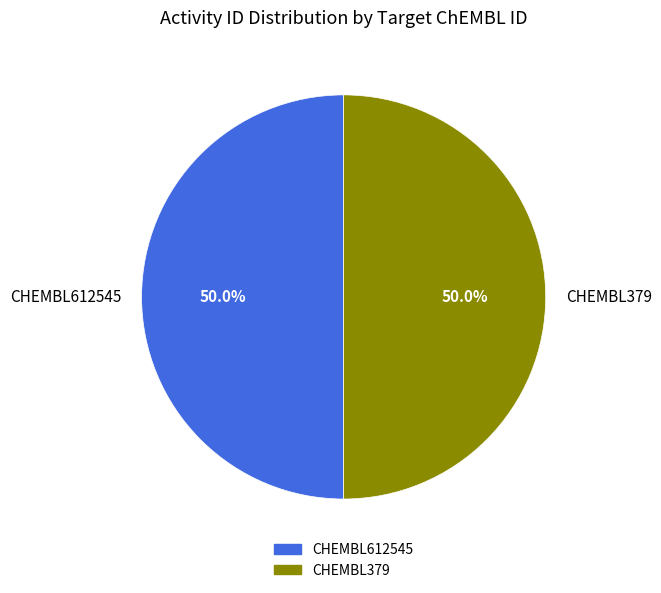

What is the total percentage of CHEMBL612545 and CHEMBL379?

100.0%